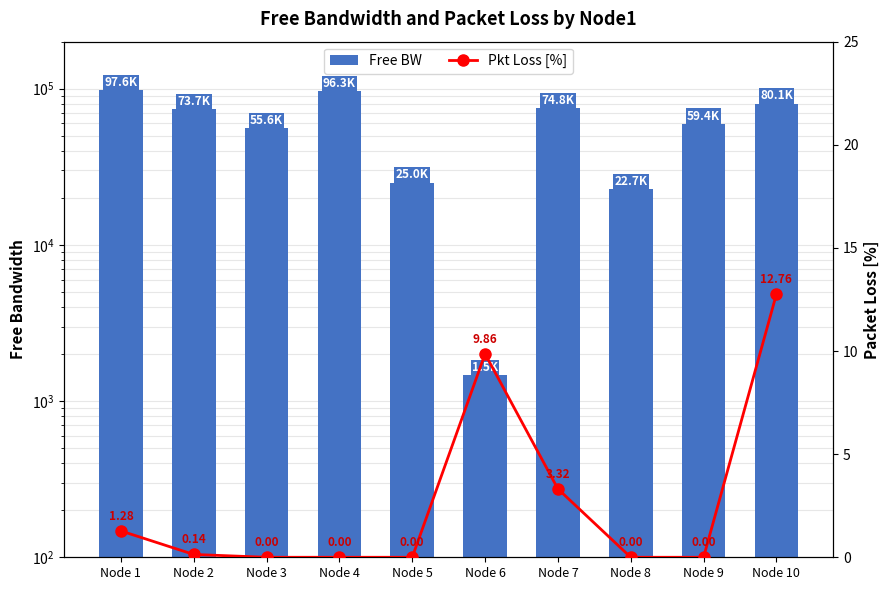

At Node 4, list the series in order from smallest to largest.

Pkt Loss [%], Free BW